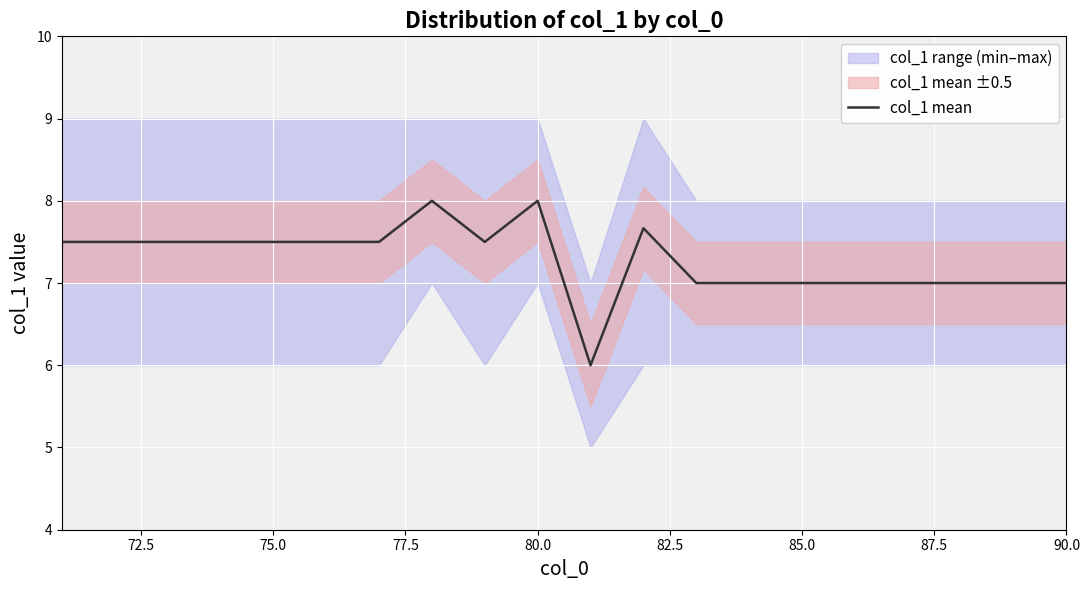

True or false: the data has more than 2 interior local peaks.

True